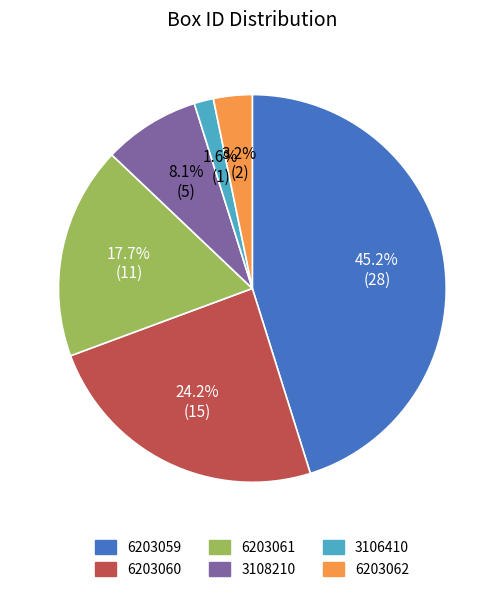

Is there any slice that represents more than half of the pie?

No